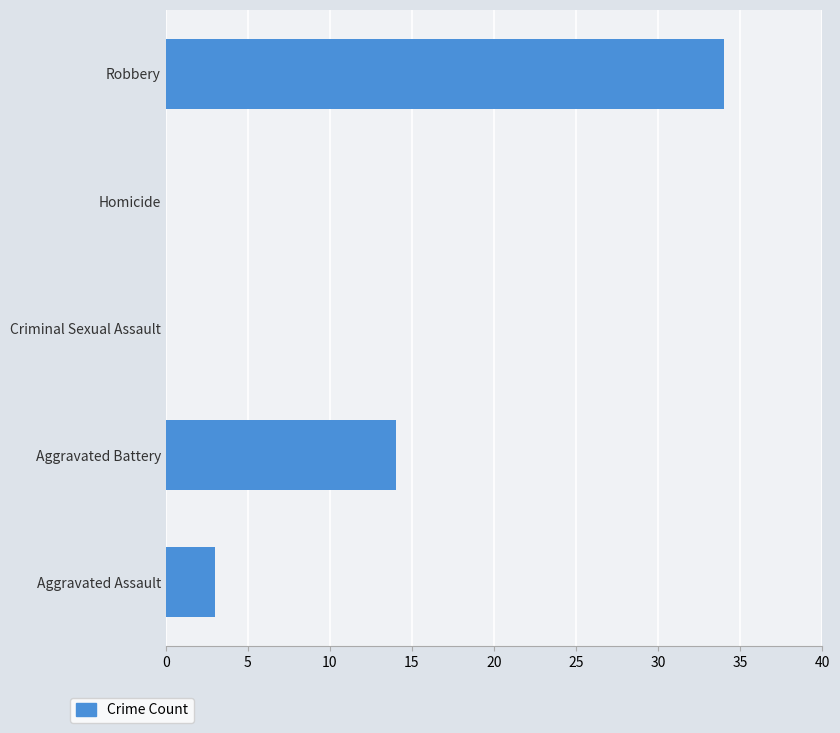

Reading top to bottom, list all the values displayed in this chart.

Robbery=34	Homicide=0	Criminal Sexual Assault=0	Aggravated Battery=14	Aggravated Assault=3